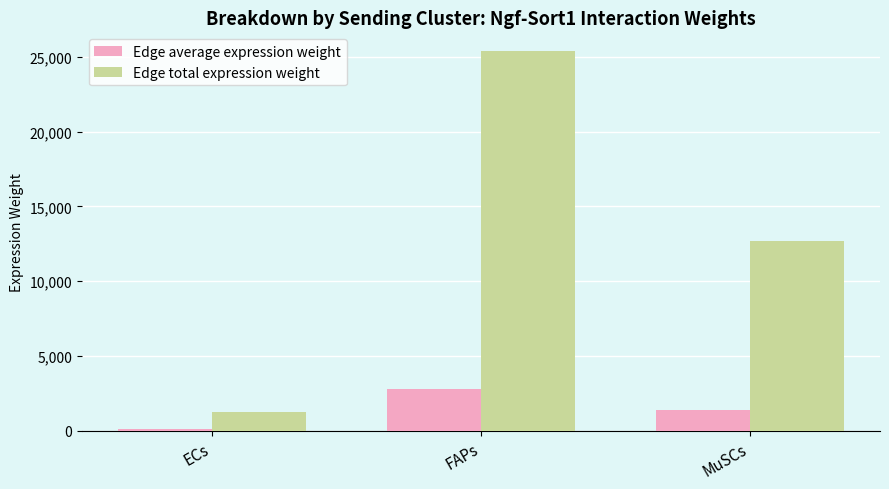

What is the difference between the highest and lowest values at FAPs?

22562.7